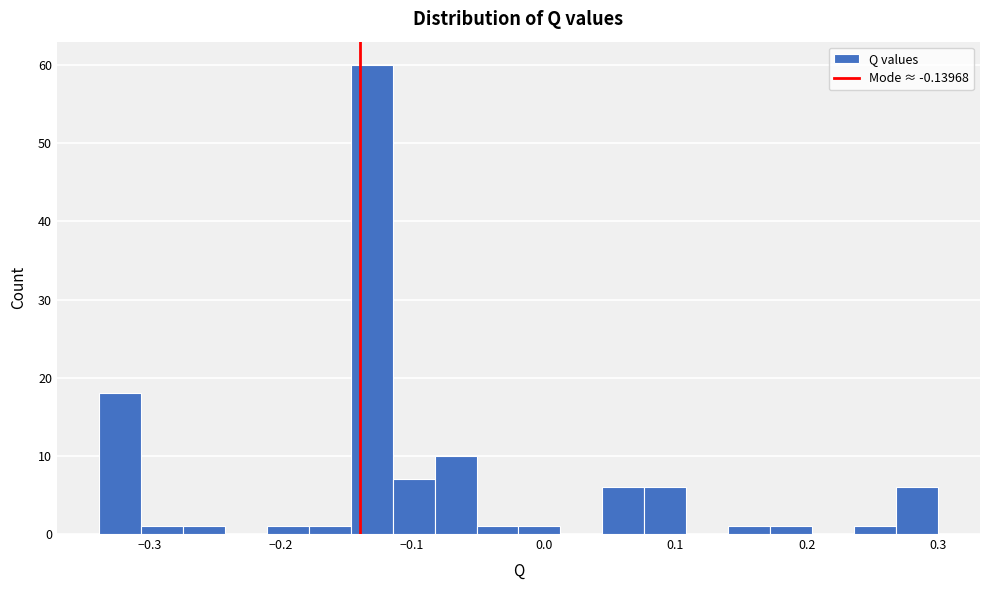

Read against the x-axis, roughly where is the centre of the tallest bar?

-0.13